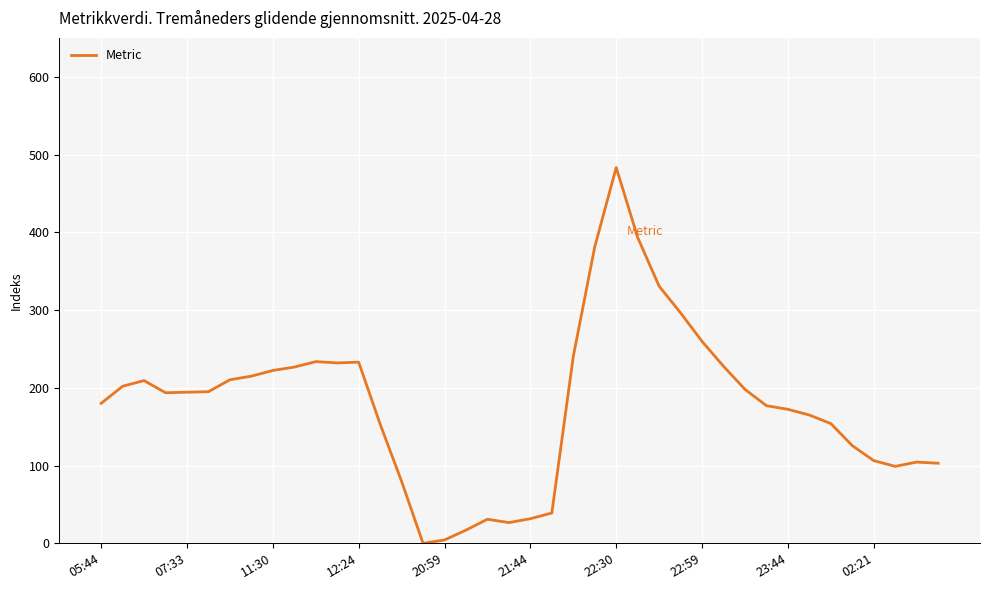

How many lines are shown in the chart?

1